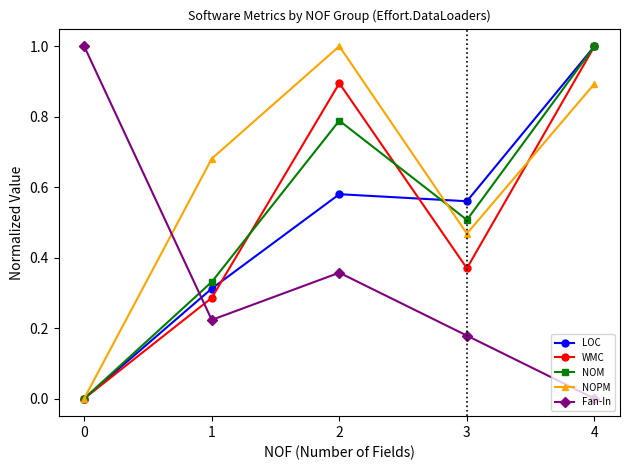

How many values in LOC are above zero?

4